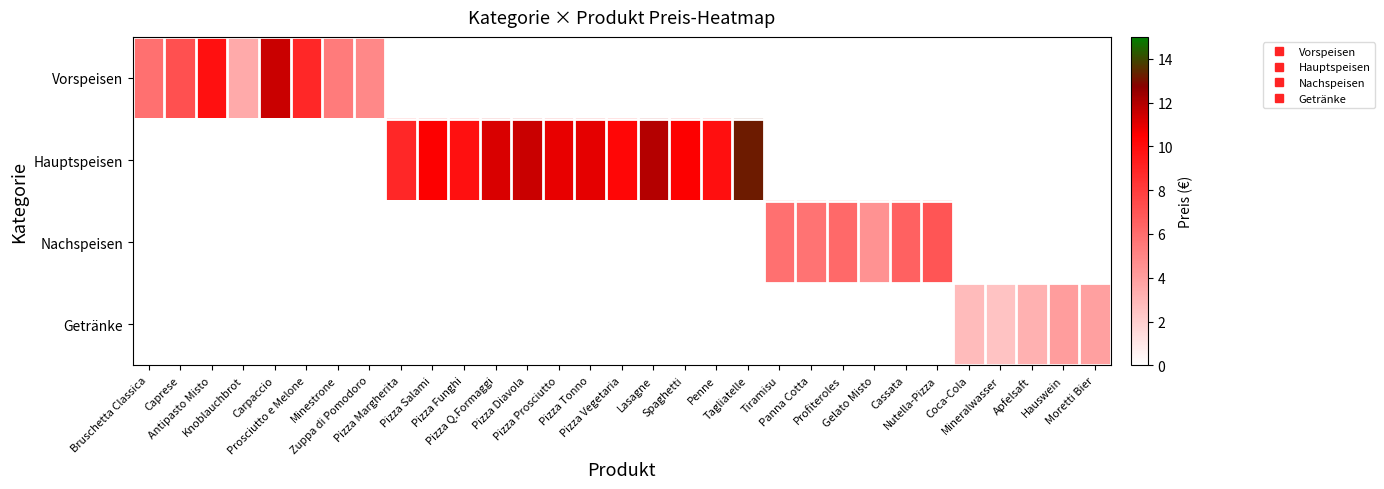

At Carpaccio, list the series in order from largest to smallest.

Vorspeisen, Hauptspeisen, Nachspeisen, Getränke